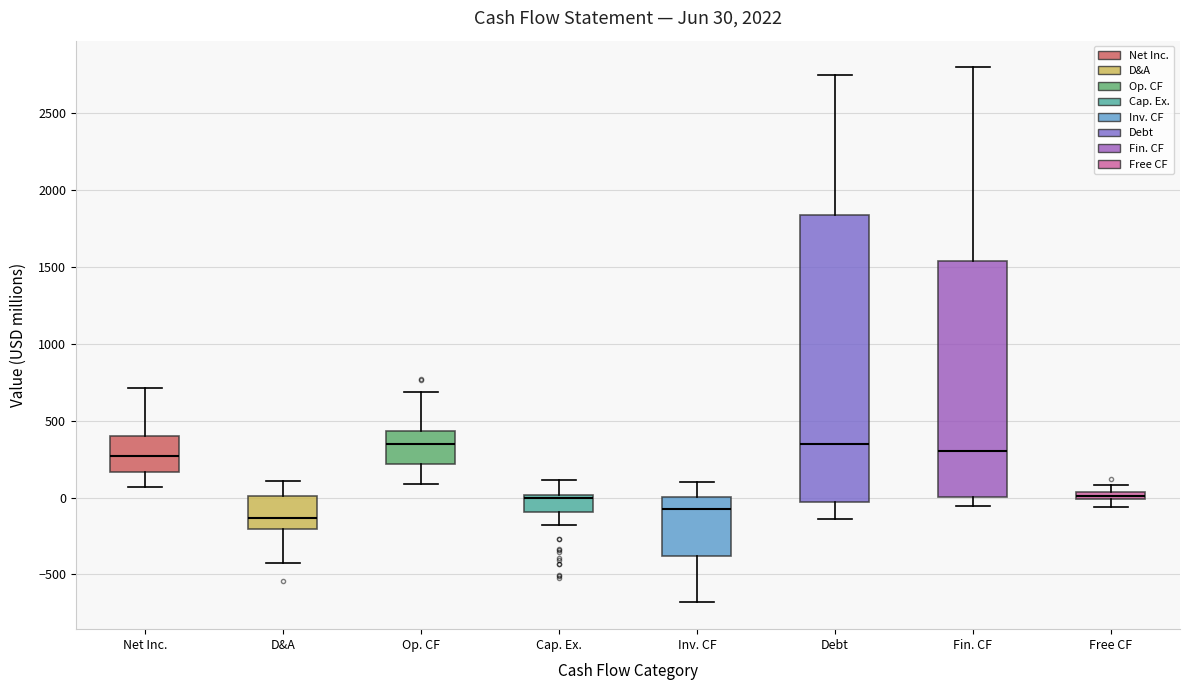

Comparing the boxes themselves (not the whiskers), which one is the tallest?

Debt